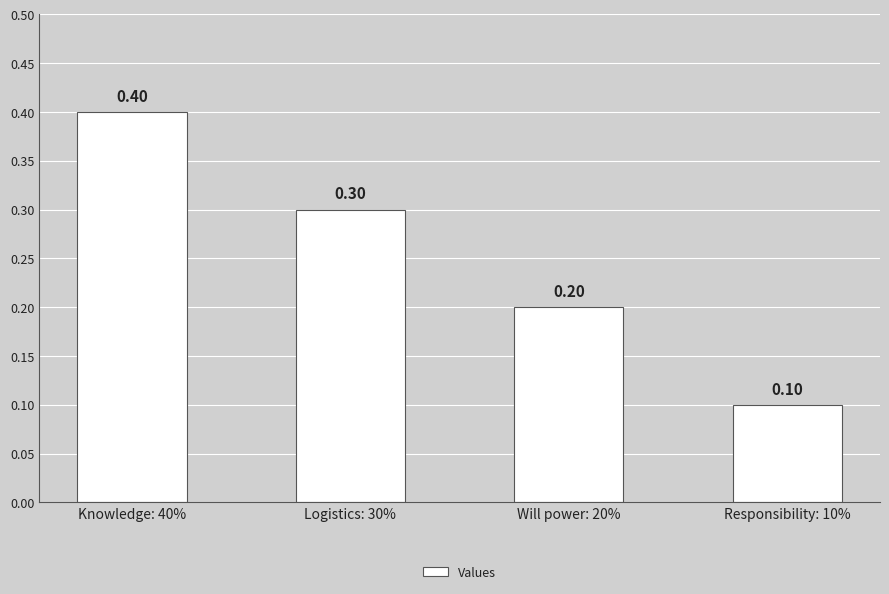

How many bars are there in total?

4